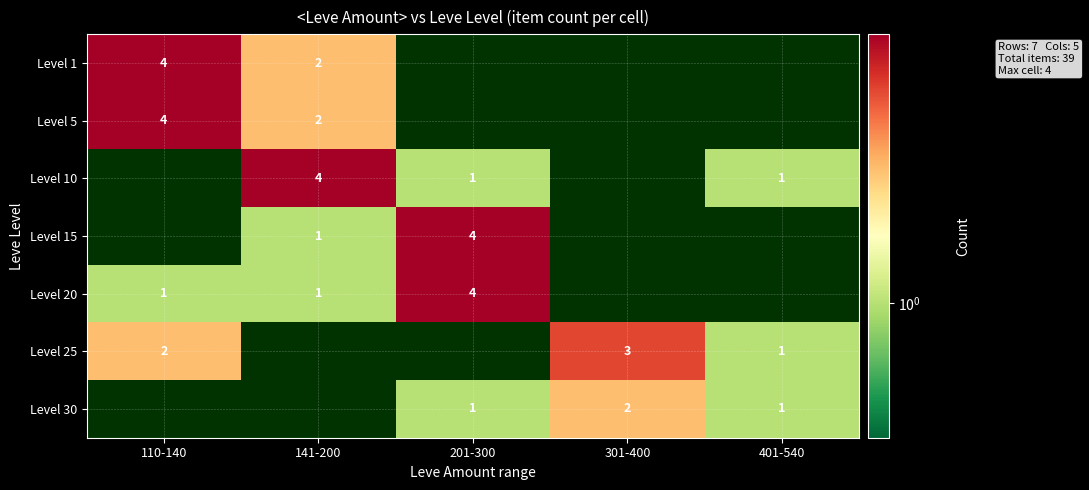

At how many categories does at least one series exceed 1?

4